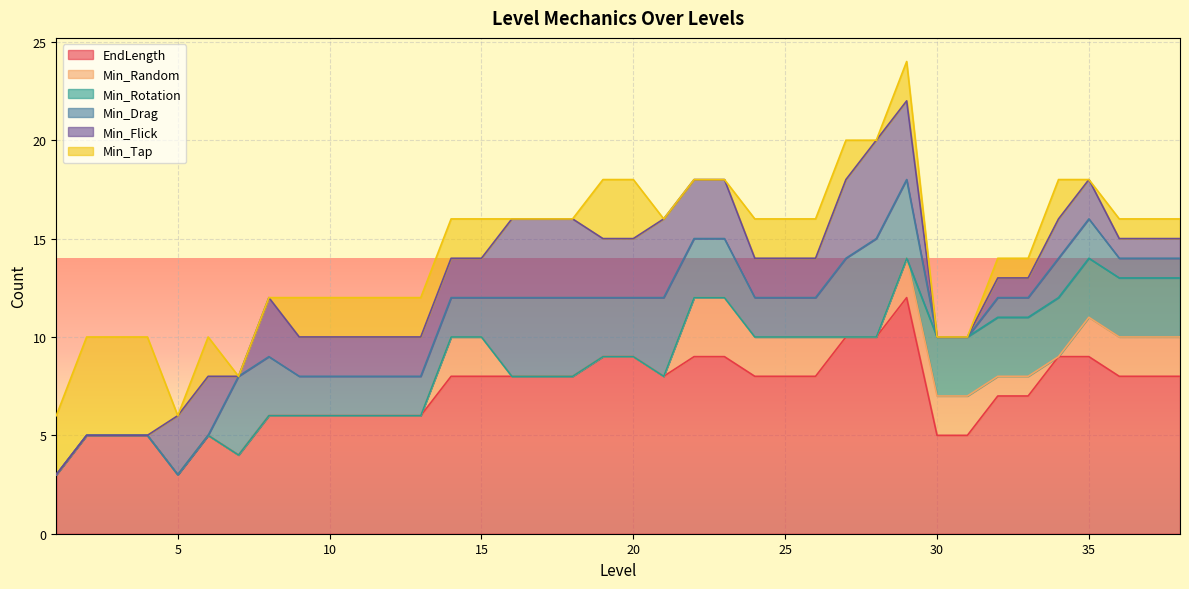

True or false: Min_Tap and Min_Flick cross at least once.

True